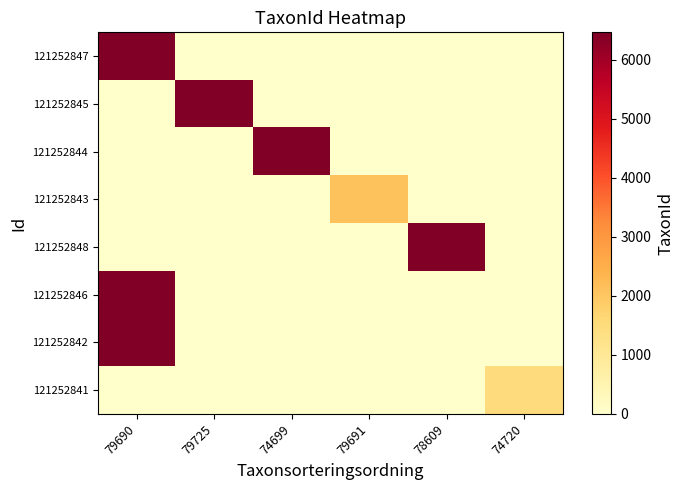

Reading right to left, what are all the values shown in this chart?

121252847: 74720=0	78609=0	79691=0	74699=0	79725=0	79690=6458
121252845: 74720=0	78609=0	79691=0	74699=0	79725=6463	79690=0
121252844: 74720=0	78609=0	79691=0	74699=6439	79725=0	79690=0
121252843: 74720=0	78609=0	79691=2081	74699=0	79725=0	79690=0
121252848: 74720=0	78609=6425	79691=0	74699=0	79725=0	79690=0
121252846: 74720=0	78609=0	79691=0	74699=0	79725=0	79690=6458
121252842: 74720=0	78609=0	79691=0	74699=0	79725=0	79690=6458
121252841: 74720=1467	78609=0	79691=0	74699=0	79725=0	79690=0